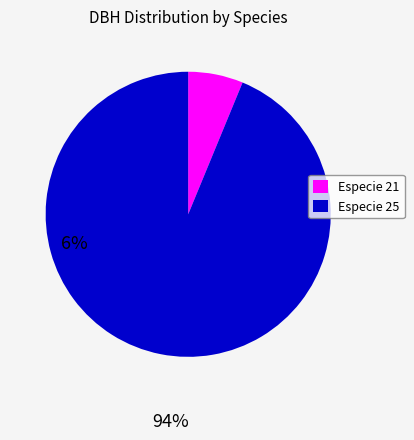

Is there any slice that represents more than half of the pie?

Yes